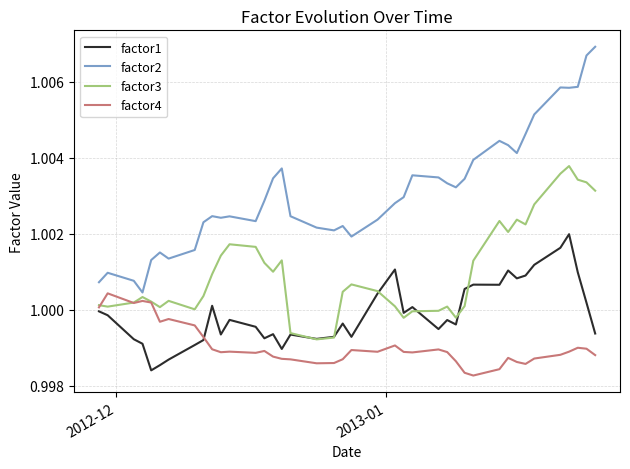

How many lines are shown in the chart?

4